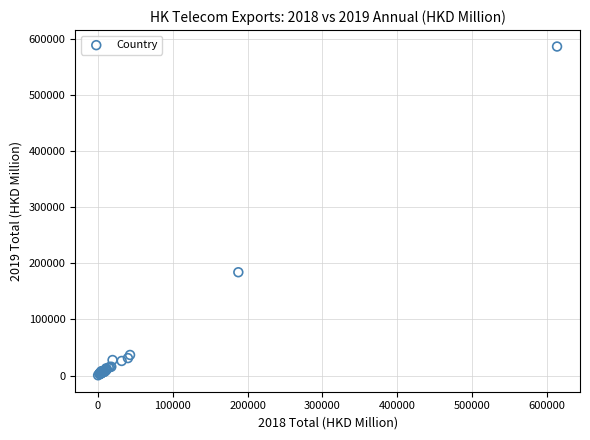

What Y value in the scatter plot is closest to 293094?

183874.0